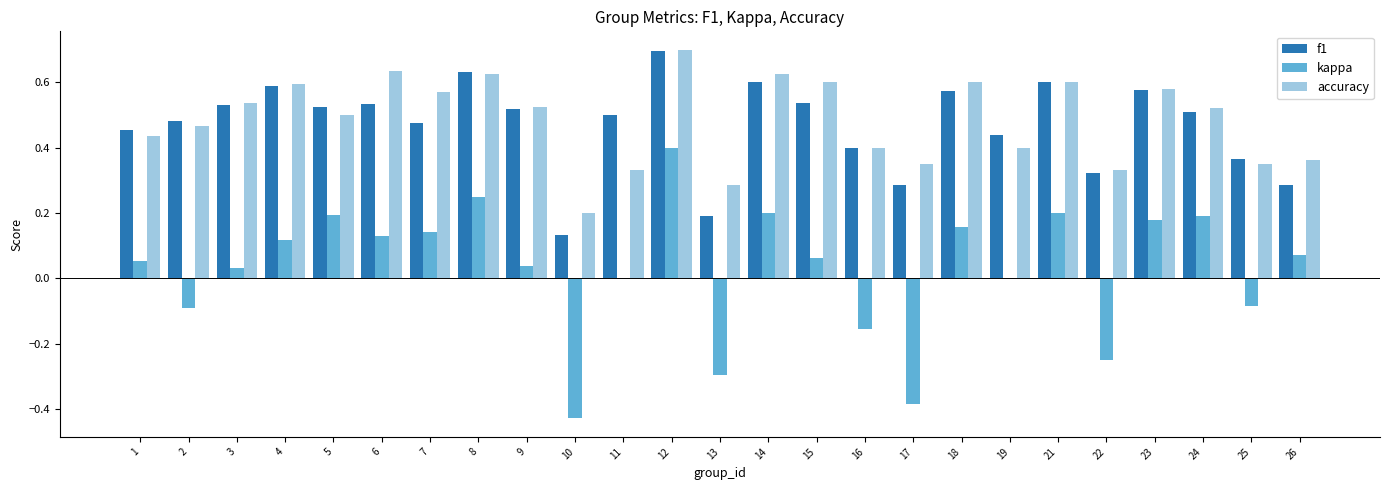

Does the chart contain stacked bars?

No